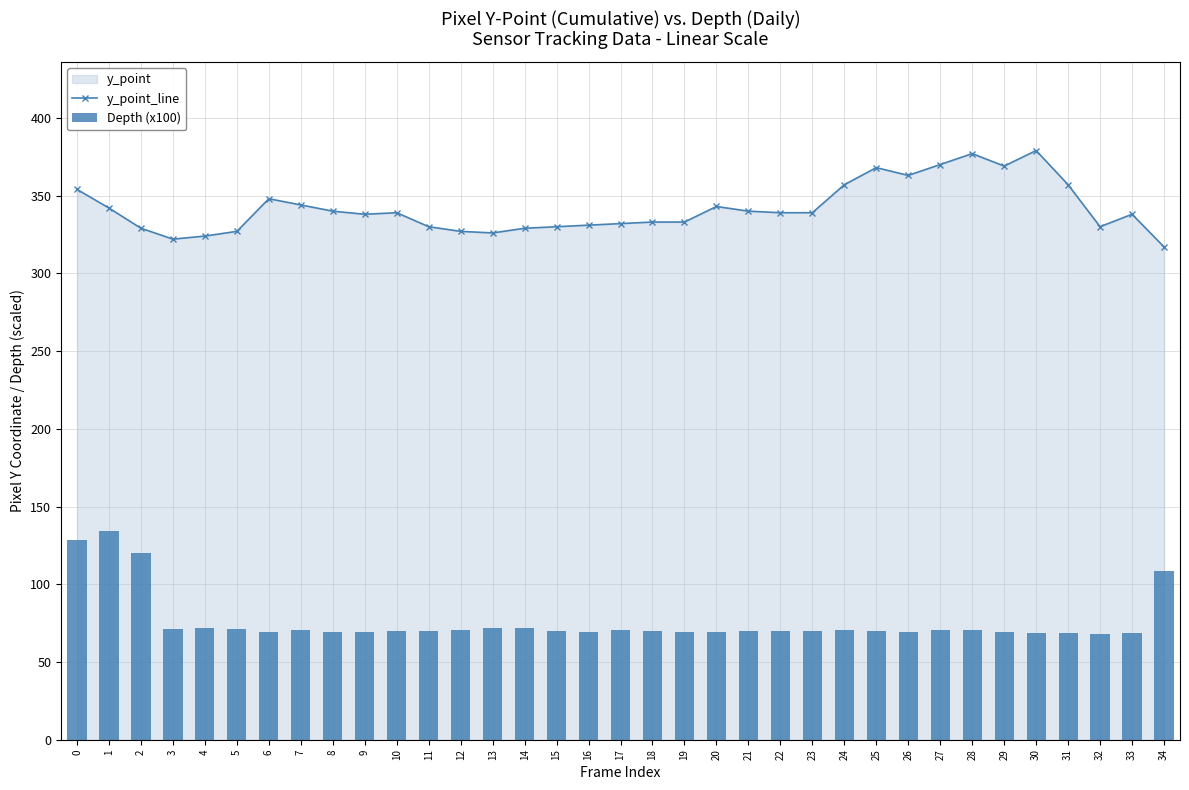

What is the difference between the second highest and second lowest values in the Depth (x100) series?

60.1